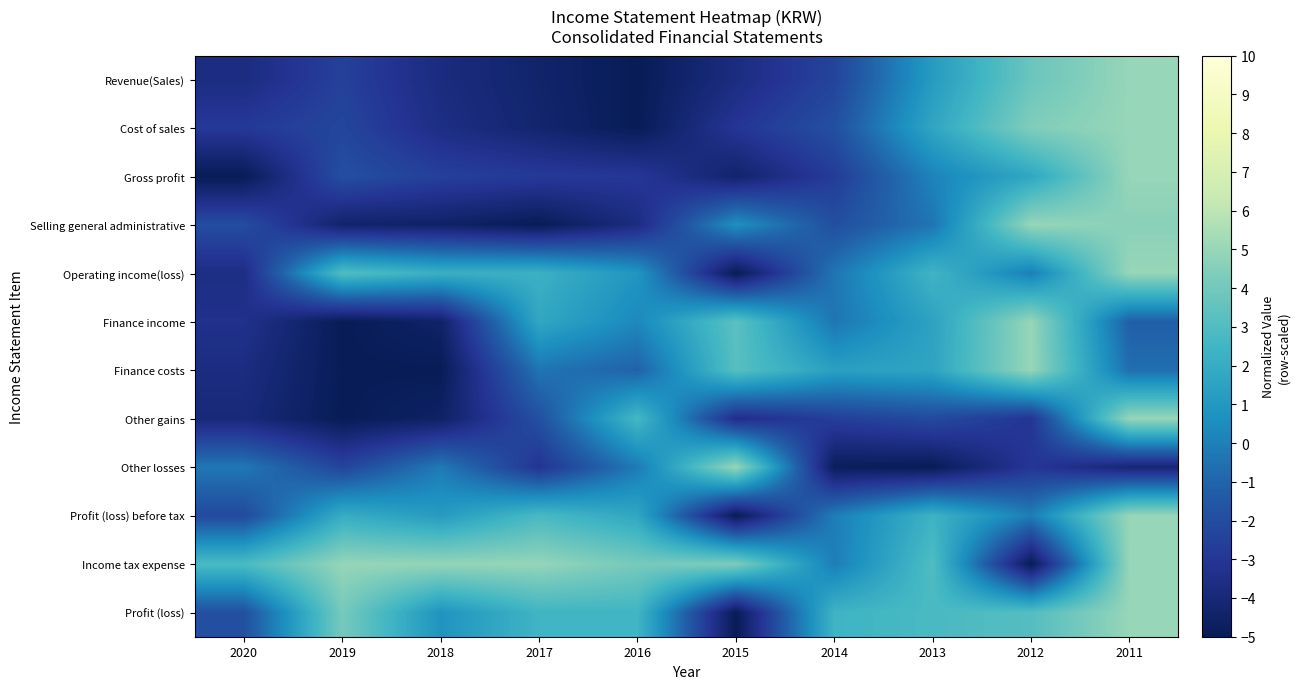

What is the smallest value displayed?

-5.0